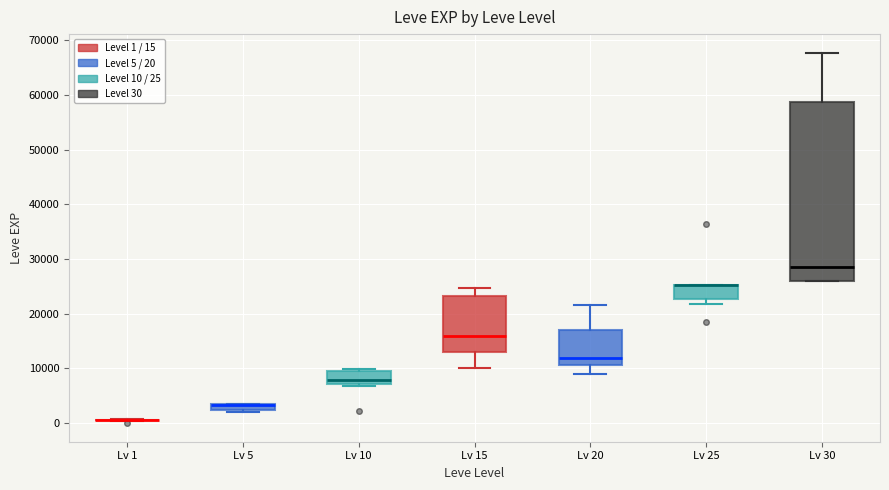

Which box is the tallest, from its lower edge to its upper edge?

Lv 30